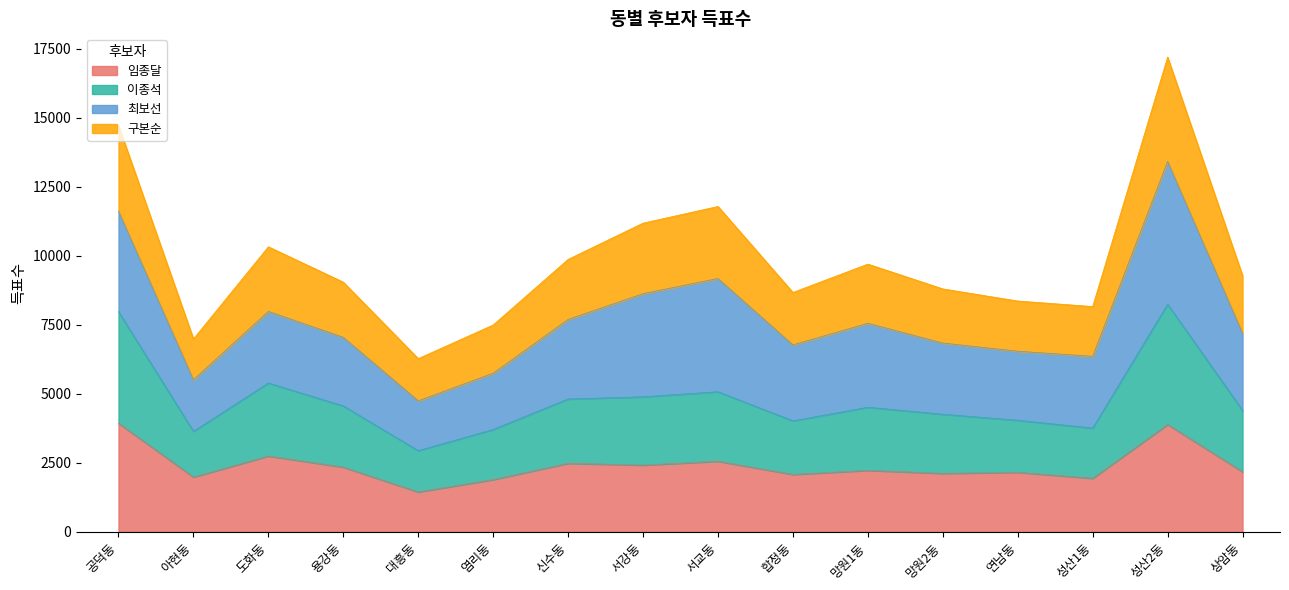

The value of 임종달 at 염리동 is 1890. True or false?

True